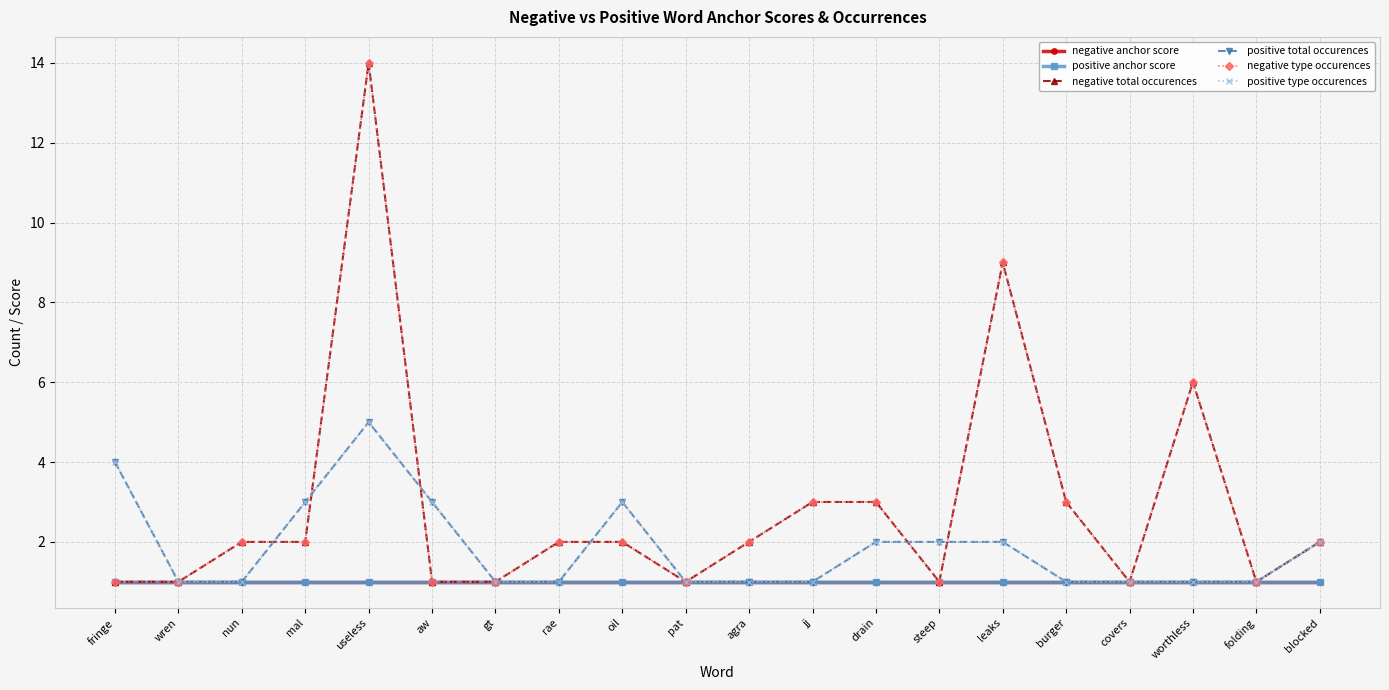

Is this an area chart (filled region under the line)?

No